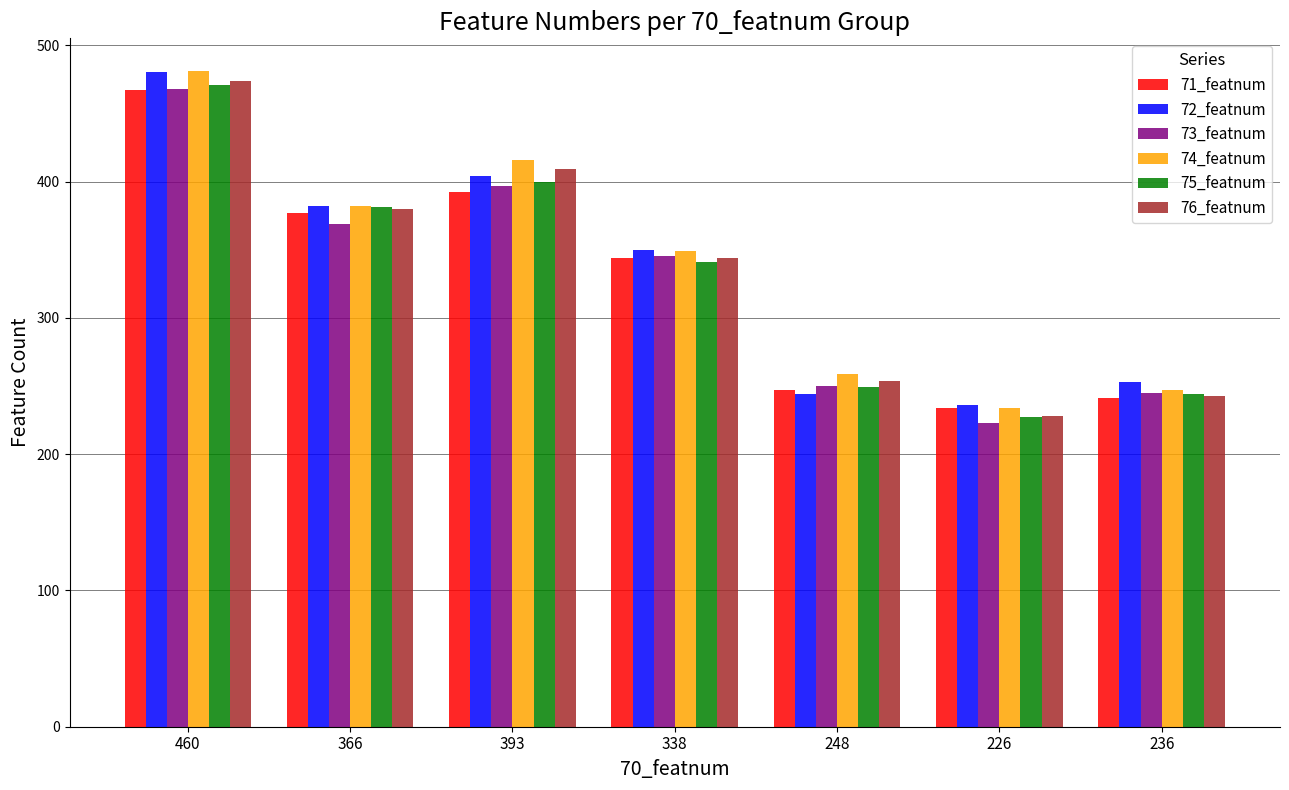

List the labels in order of 72_featnum value, largest first.

460, 393, 366, 338, 236, 248, 226